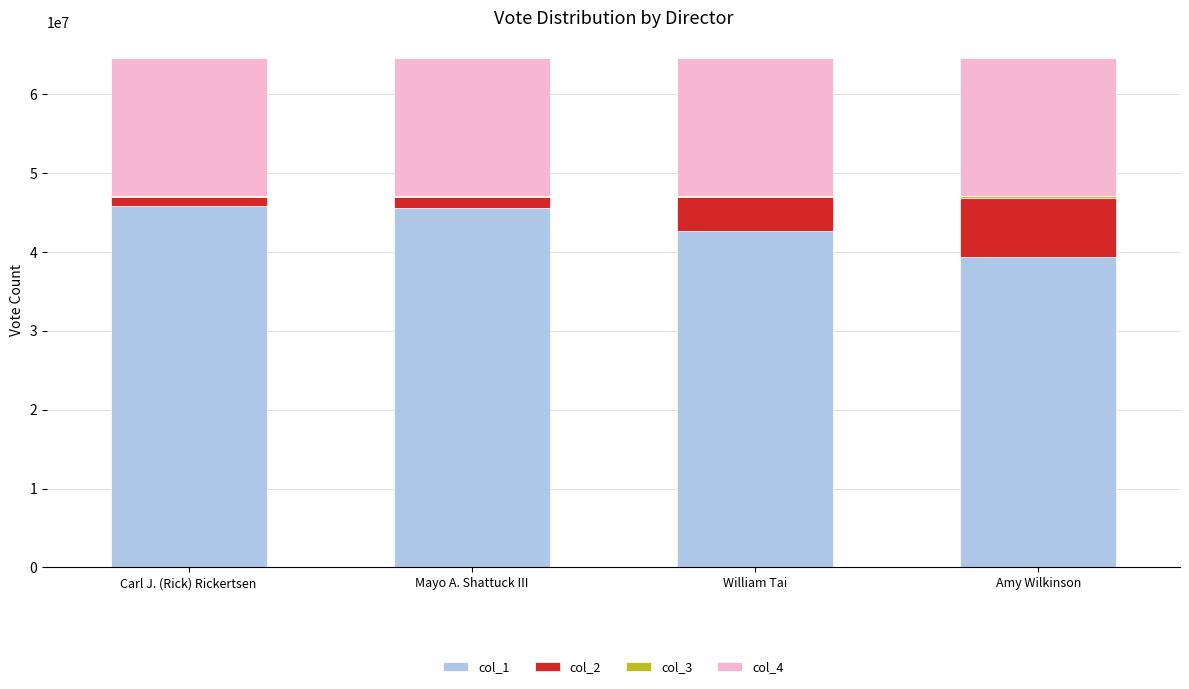

The value of col_1 at Mayo A. Shattuck III is 45566553. True or false?

True